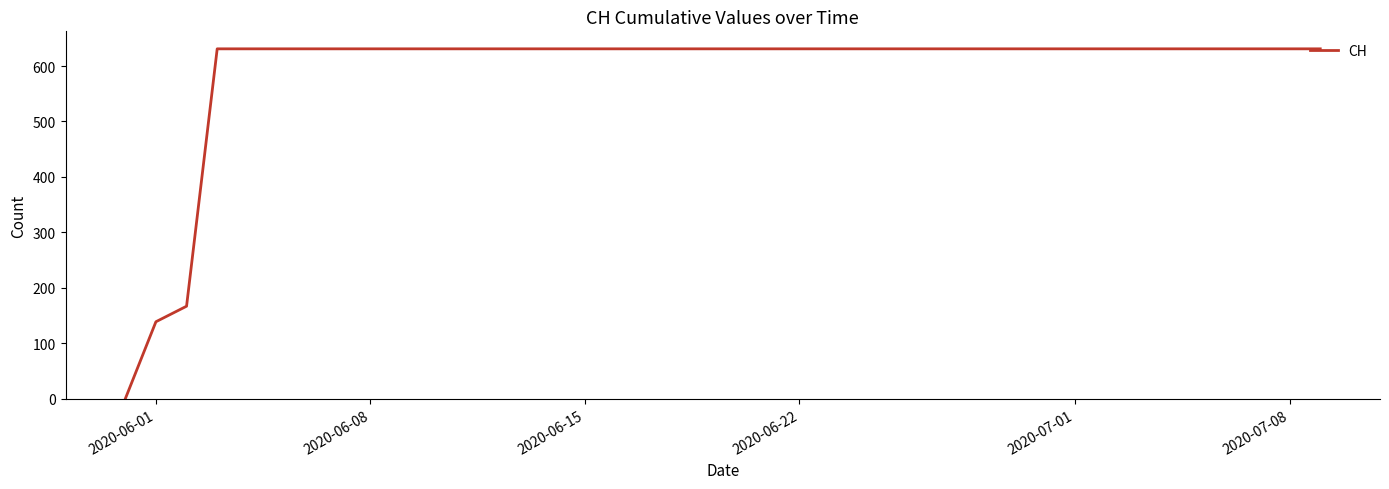

What is the greatest value displayed?

631